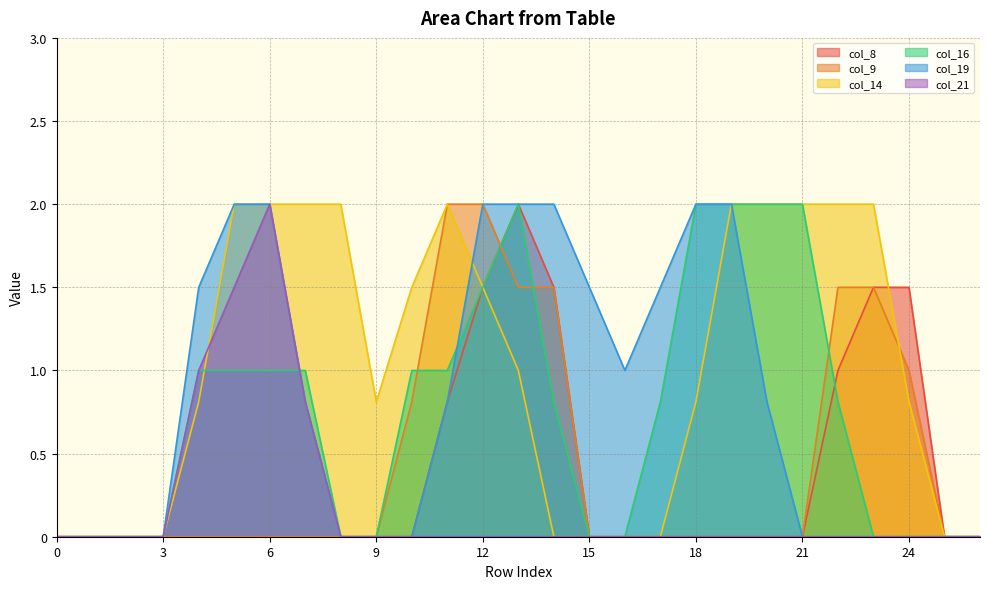

List the labels in order of col_19 value, smallest first.

0, 1, 2, 3, 8, 9, 10, 21, 22, 23, 24, 25, 26, 7, 11, 20, 16, 4, 15, 17, 5, 6, 12, 13, 14, 18, 19